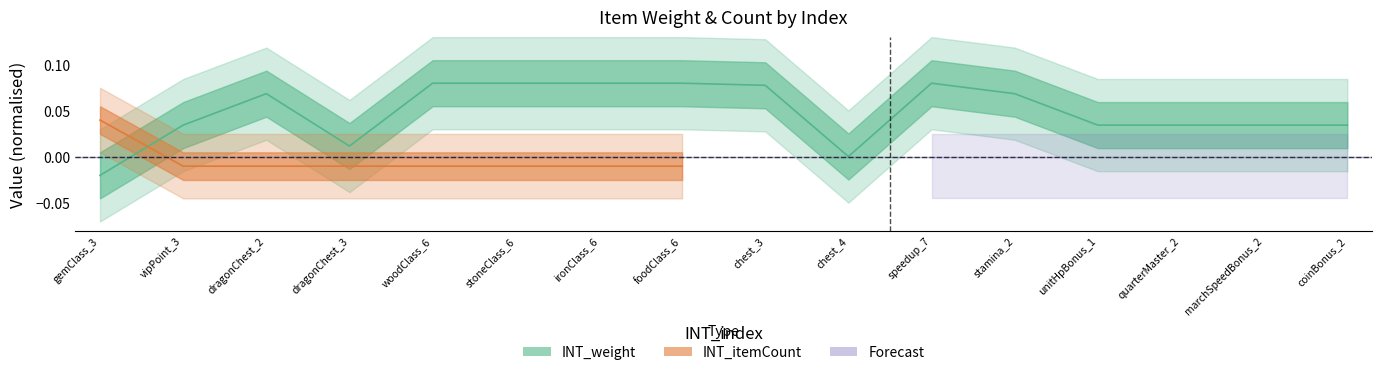

How many interior local valleys (lower than both neighbors) does the data have?

2